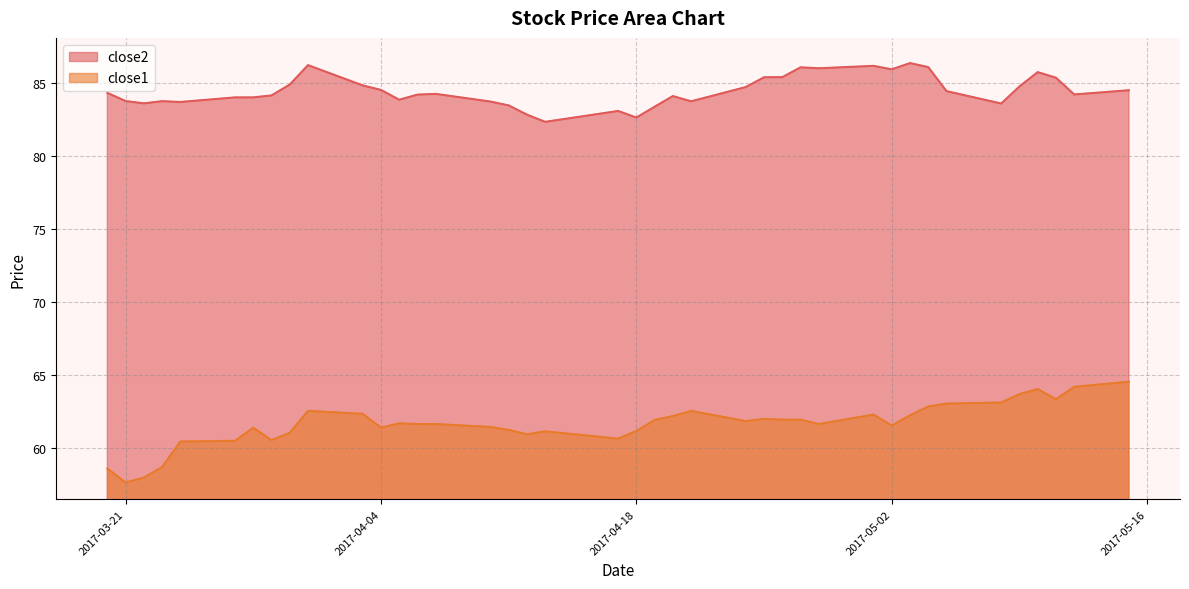

Which series has the largest total across all categories?

close2